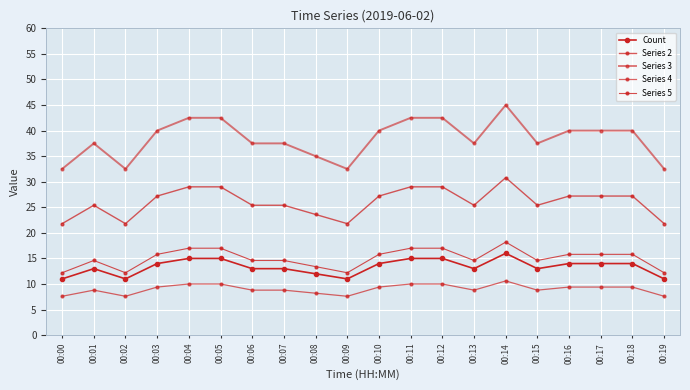

In Count, how many points are higher than both neighbors (excluding endpoints)?

2